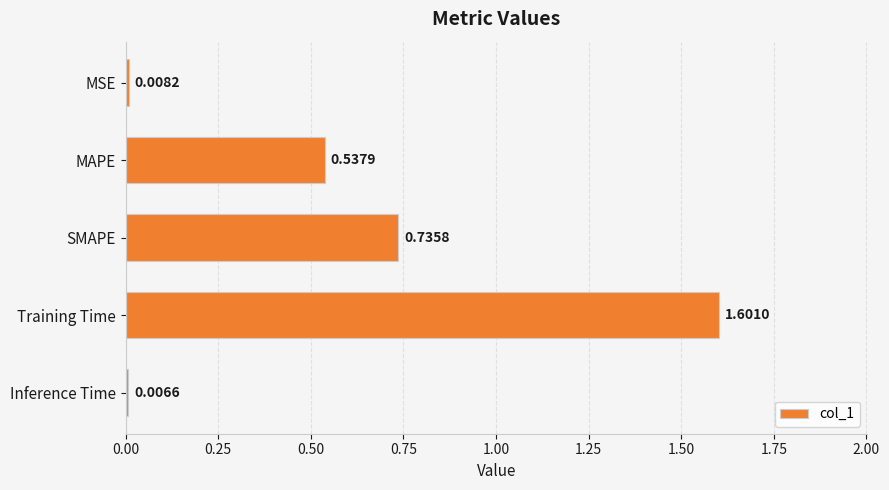

Where is the data nearest to the value 0?

Inference Time